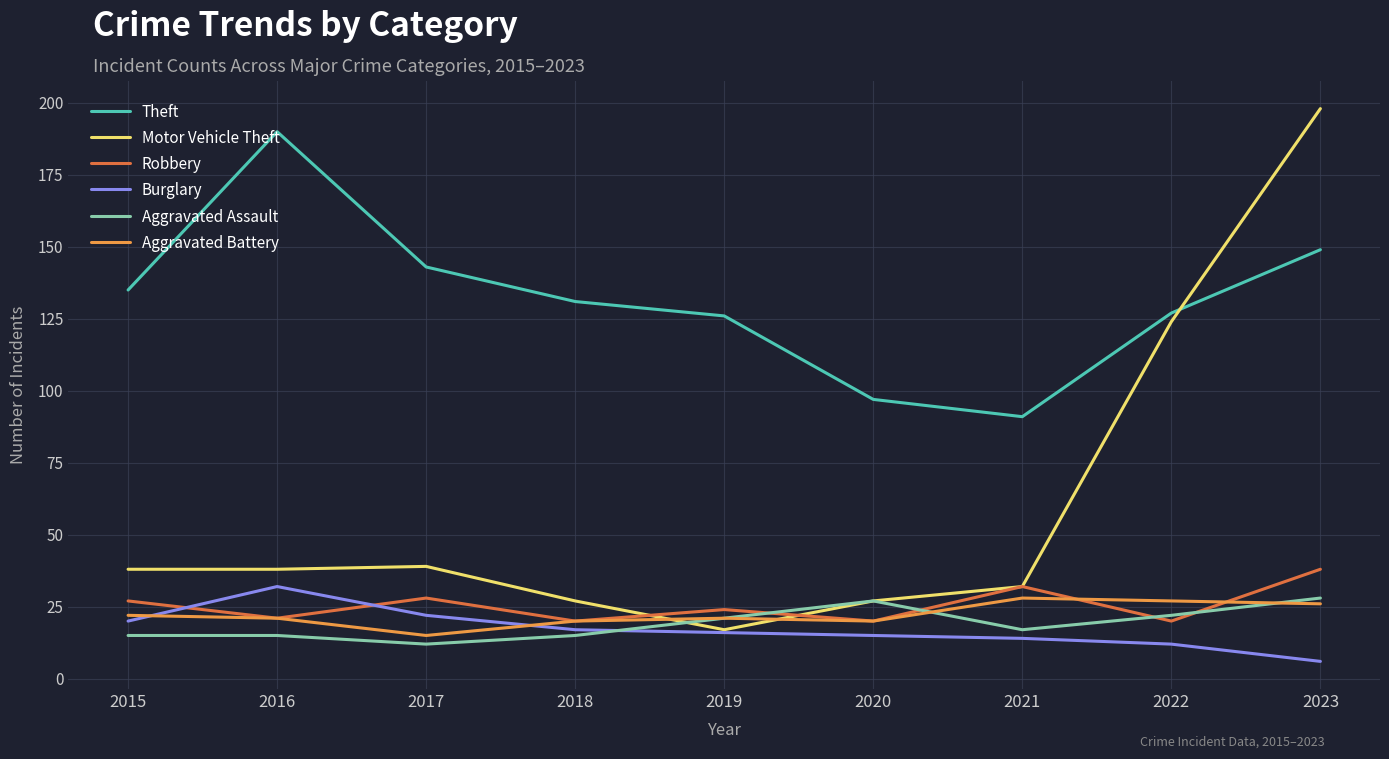

Reading left to right, what are all the values shown in this chart?

Theft: 2015=135	2016=190	2017=143	2018=131	2019=126	2020=97	2021=91	2022=127	2023=149
Motor Vehicle Theft: 2015=38	2016=38	2017=39	2018=27	2019=17	2020=27	2021=32	2022=124	2023=198
Robbery: 2015=27	2016=21	2017=28	2018=20	2019=24	2020=20	2021=32	2022=20	2023=38
Burglary: 2015=20	2016=32	2017=22	2018=17	2019=16	2020=15	2021=14	2022=12	2023=6
Aggravated Assault: 2015=15	2016=15	2017=12	2018=15	2019=21	2020=27	2021=17	2022=22	2023=28
Aggravated Battery: 2015=22	2016=21	2017=15	2018=20	2019=21	2020=20	2021=28	2022=27	2023=26